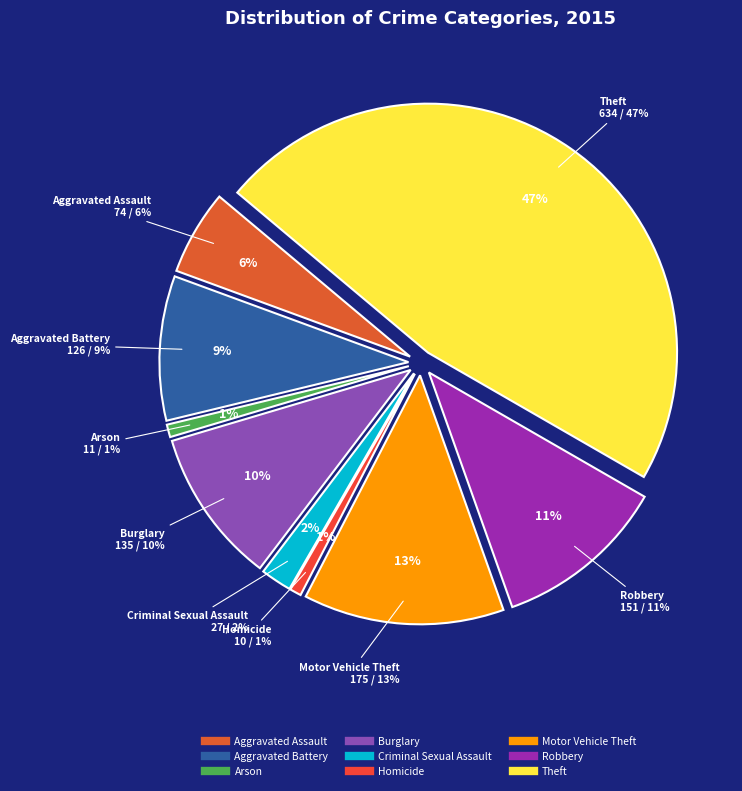

Does Theft represent more than half of the total?

No